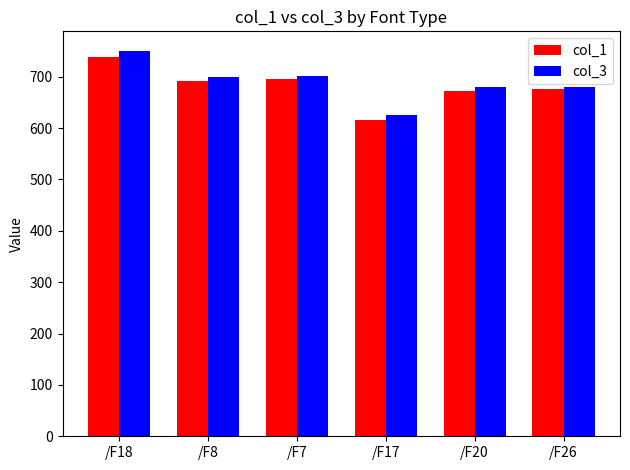

Is it true that col_1 equals 1235.8 at /F7?

False